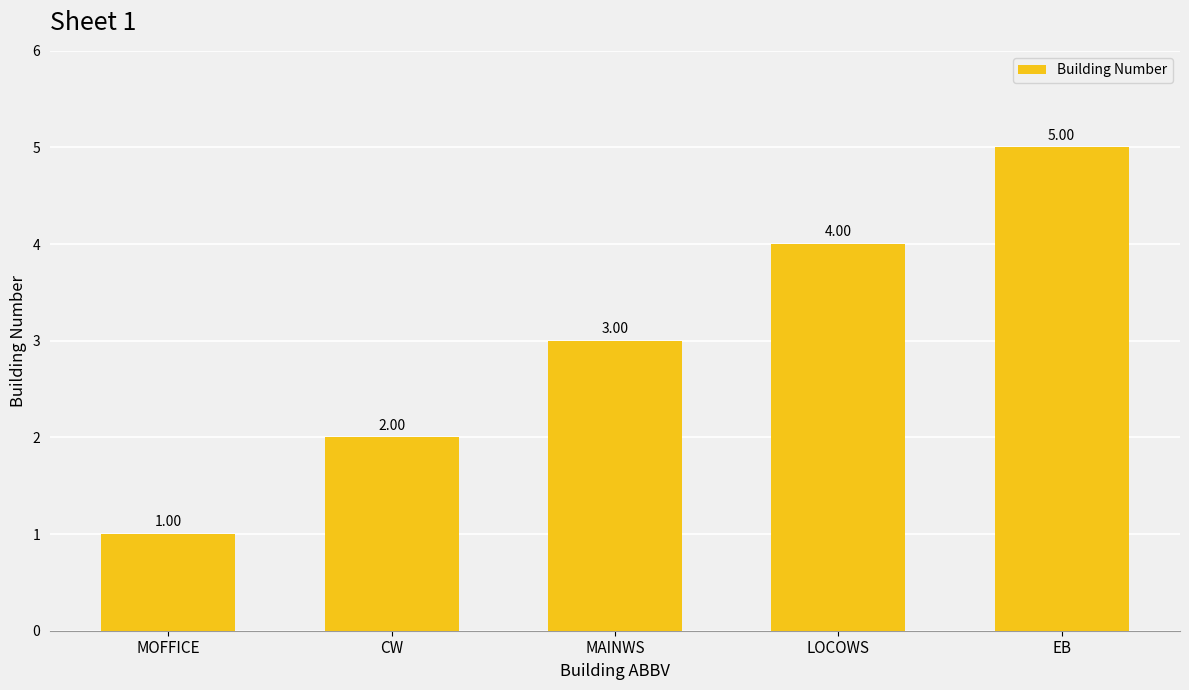

Count the number of data series in this chart.

1